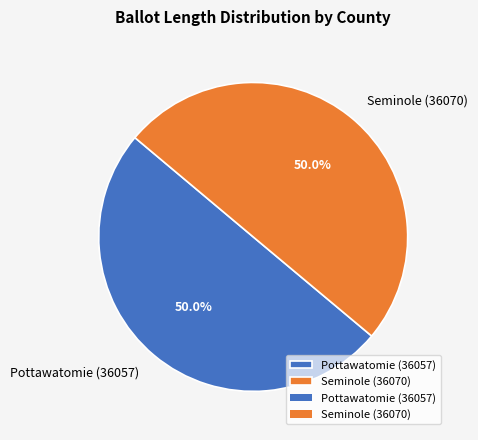

Do Seminole (36070) and Pottawatomie (36057) together represent more than half of the pie?

Yes